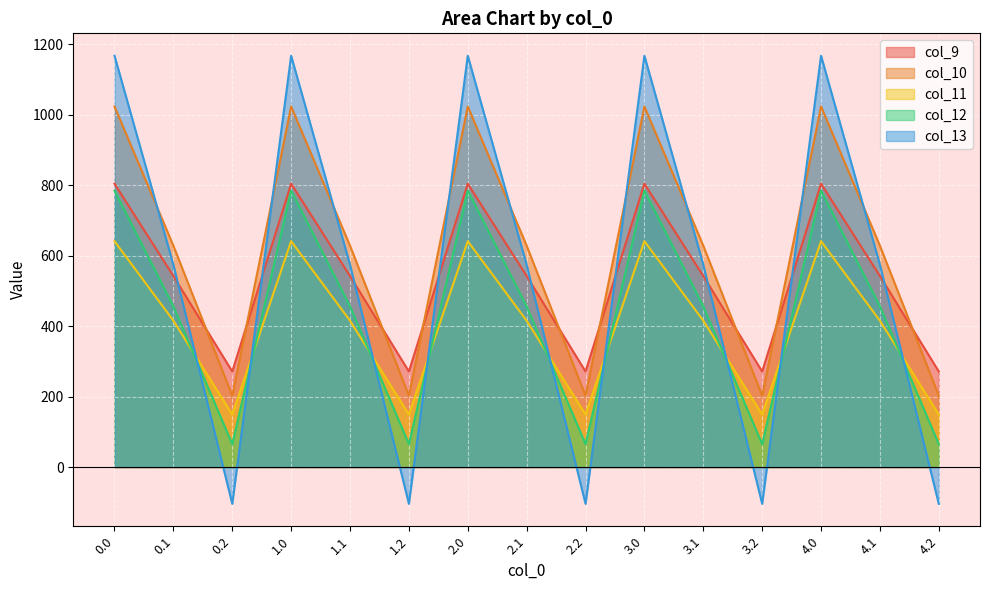

Reading right to left, what are all the values shown in this chart?

col_9: 4.2=271.1	4.1=542.1	4.0=804.0	3.2=271.1	3.1=542.1	3.0=804.0	2.2=271.1	2.1=542.1	2.0=804.0	1.2=271.1	1.1=542.1	1.0=804.0	0.2=271.1	0.1=542.1	0.0=804.0
col_10: 4.2=202.5	4.1=628.1	4.0=1023.2	3.2=202.5	3.1=628.1	3.0=1023.2	2.2=202.5	2.1=628.1	2.0=1023.2	1.2=202.5	1.1=628.1	1.0=1023.2	0.2=202.5	0.1=628.1	0.0=1023.2
col_11: 4.2=149.1	4.1=415.4	4.0=640.9	3.2=149.1	3.1=415.4	3.0=640.9	2.2=149.1	2.1=415.4	2.0=640.9	1.2=149.1	1.1=415.4	1.0=640.9	0.2=149.1	0.1=415.4	0.0=640.9
col_12: 4.2=65.2	4.1=456.1	4.0=784.4	3.2=65.2	3.1=456.1	3.0=784.4	2.2=65.2	2.1=456.1	2.0=784.4	1.2=65.2	1.1=456.1	1.0=784.4	0.2=65.2	0.1=456.1	0.0=784.4
col_13: 4.2=-104.4	4.1=574.0	4.0=1167.2	3.2=-104.4	3.1=574.0	3.0=1167.2	2.2=-104.4	2.1=574.0	2.0=1167.2	1.2=-104.4	1.1=574.0	1.0=1167.2	0.2=-104.4	0.1=574.0	0.0=1167.2